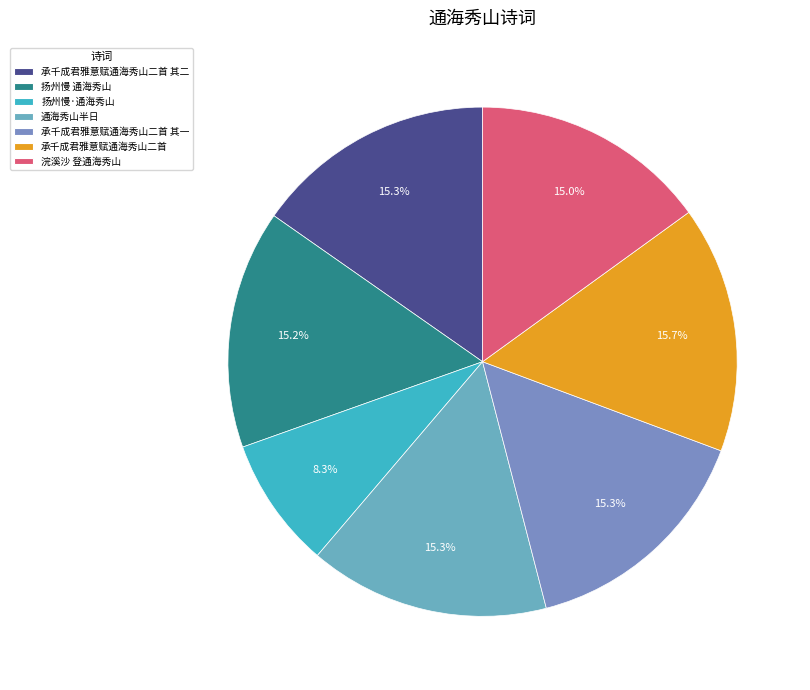

Between 浣溪沙 登通海秀山 and 通海秀山半日, which is larger?

通海秀山半日